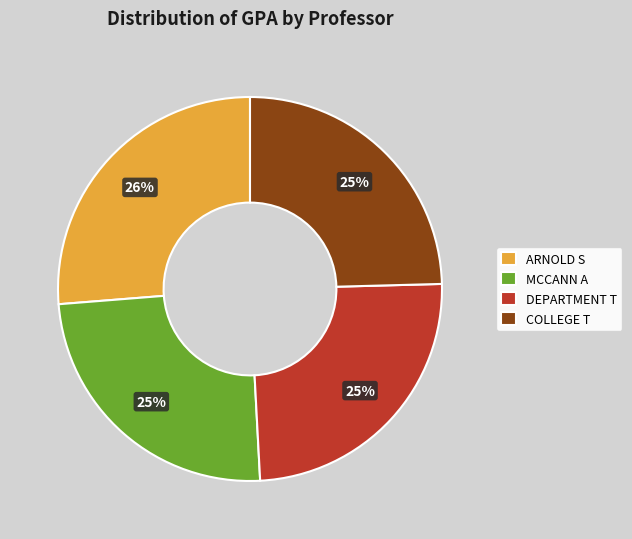

Is the sum of COLLEGE T and MCCANN A greater than half?

No